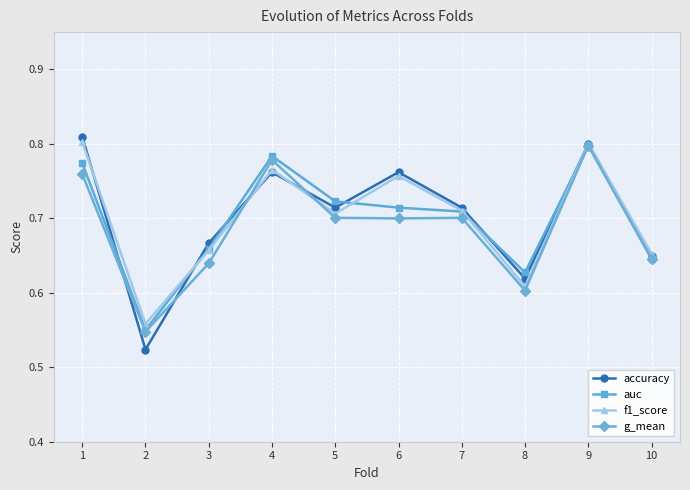

True or false: accuracy and g_mean intersect in this chart.

True